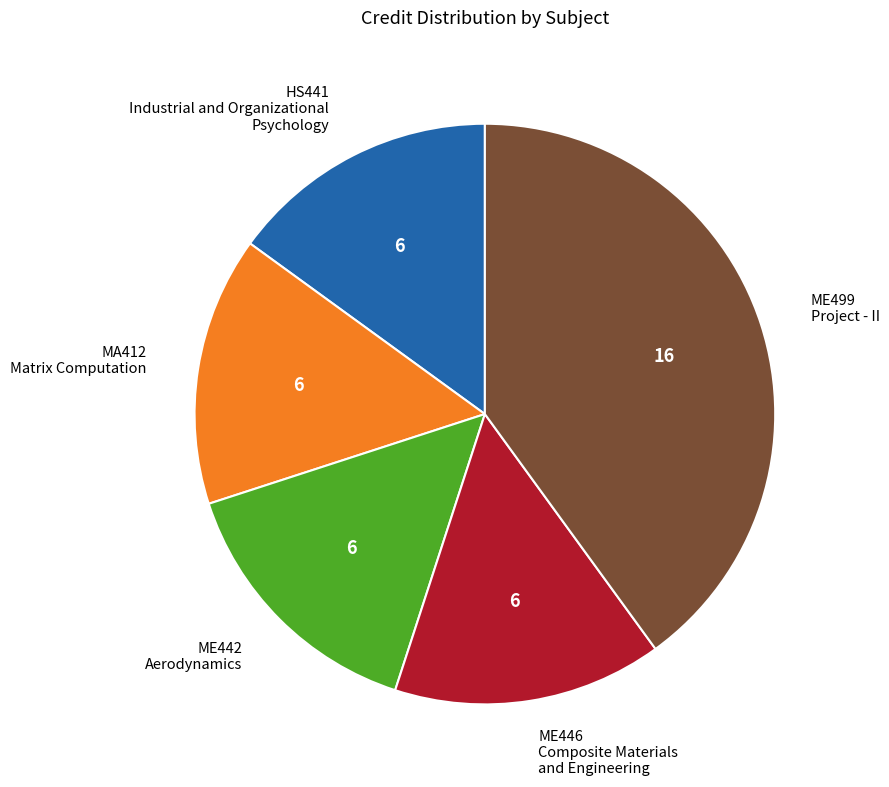

Which category has the biggest portion of the pie?

ME499 Project - II